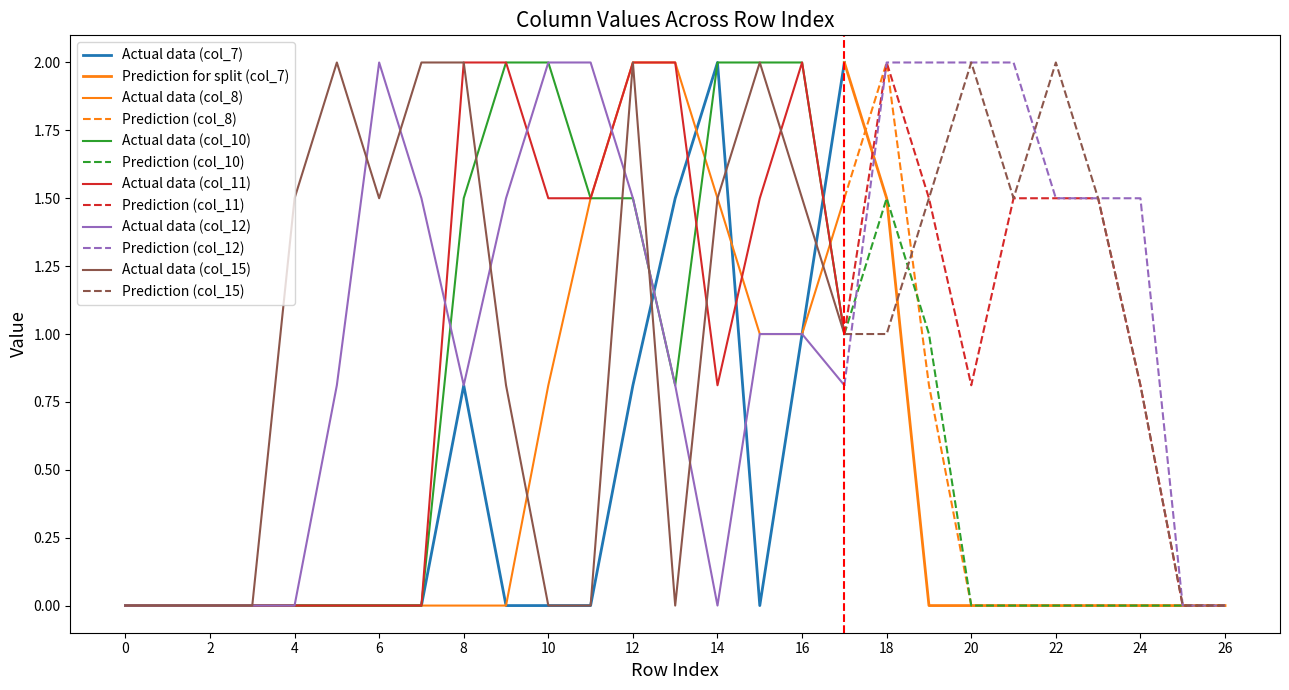

How many interior local valleys does the col_11 series have?

3